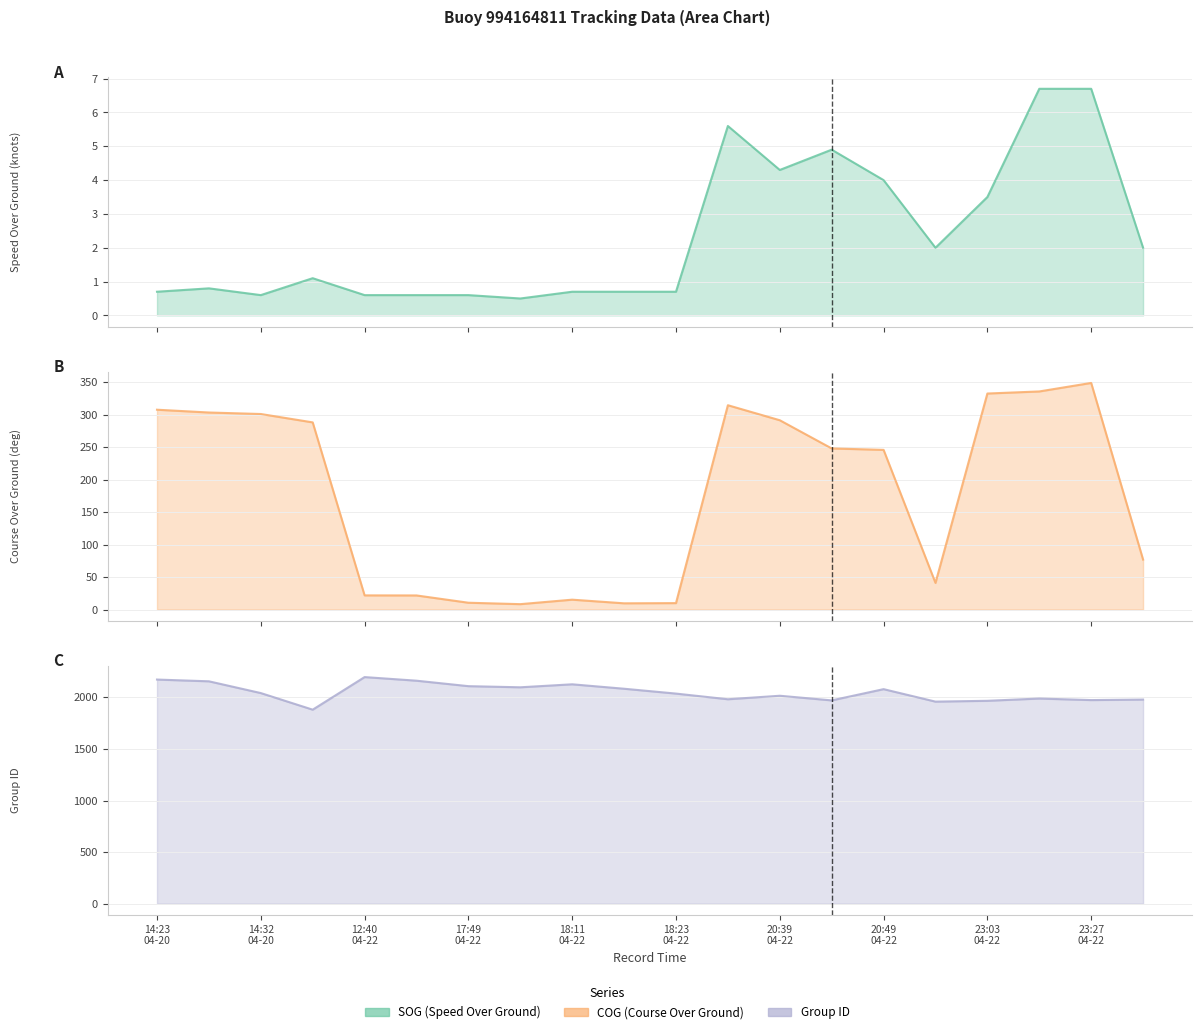

Rank the series by their maximum value, from highest to lowest.

group, COG, SOG